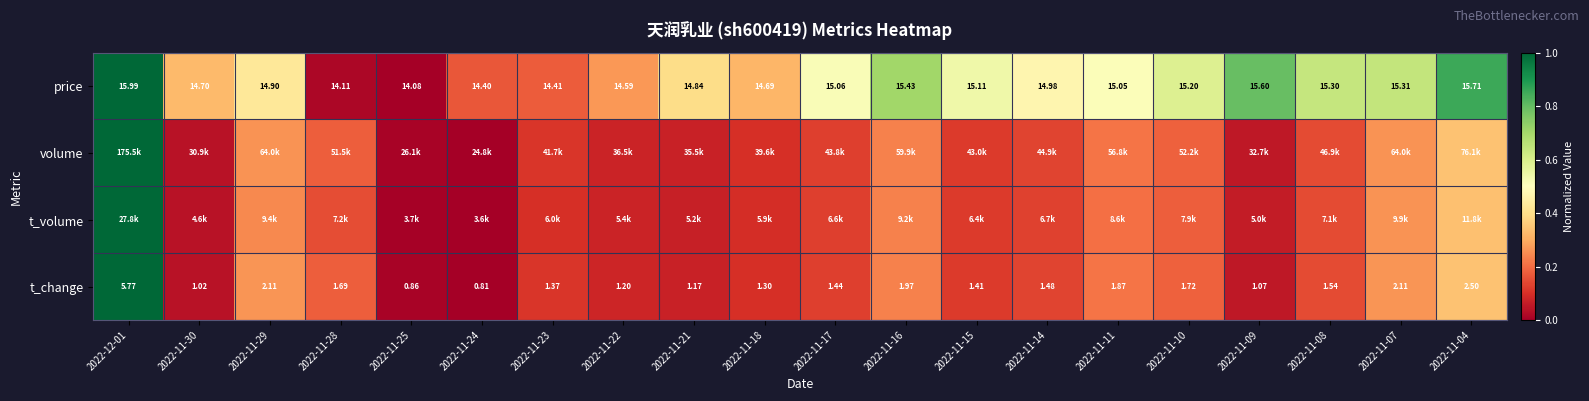

At which category is the sum across all series the highest?

2022-12-01